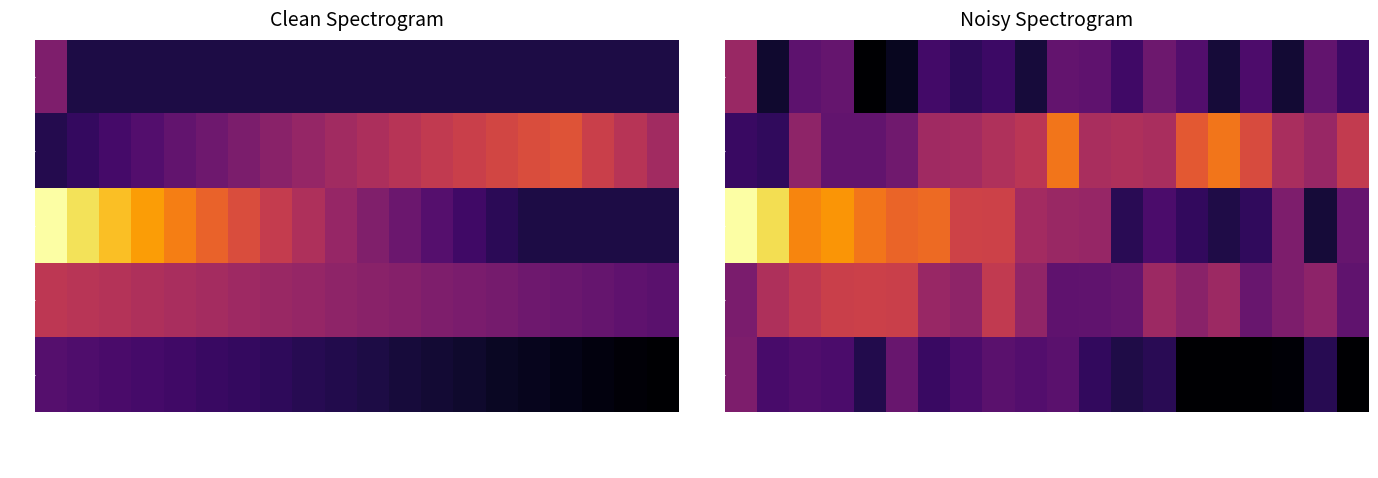

Which label corresponds to the smallest value in the chart?

USS68S_2